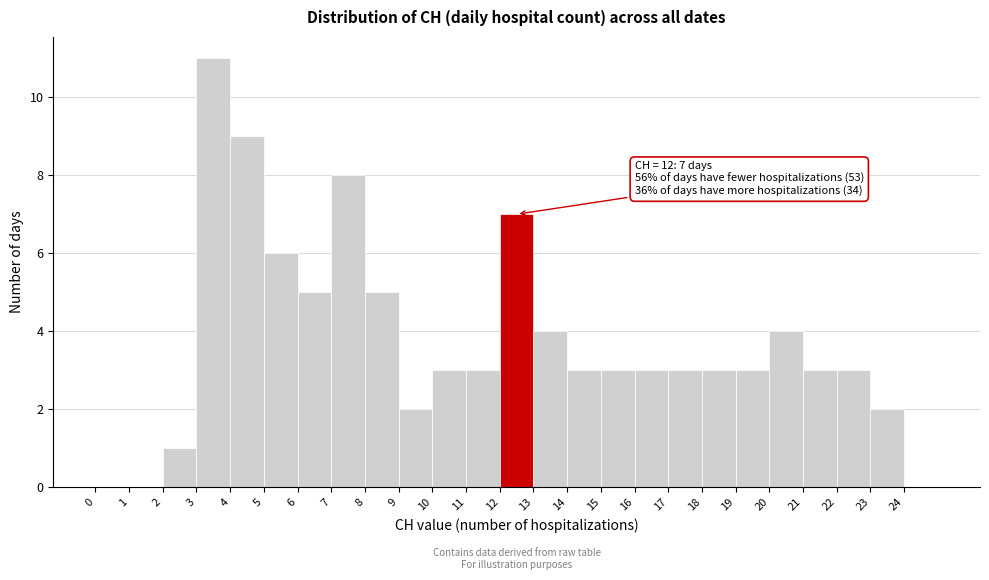

Over which range of the x-axis is the bar tallest?

3 to 4